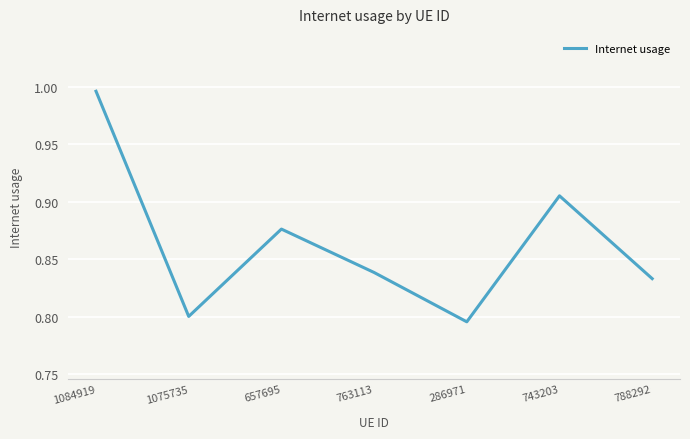

True or false: the data shows 0.6 at 657695.

False